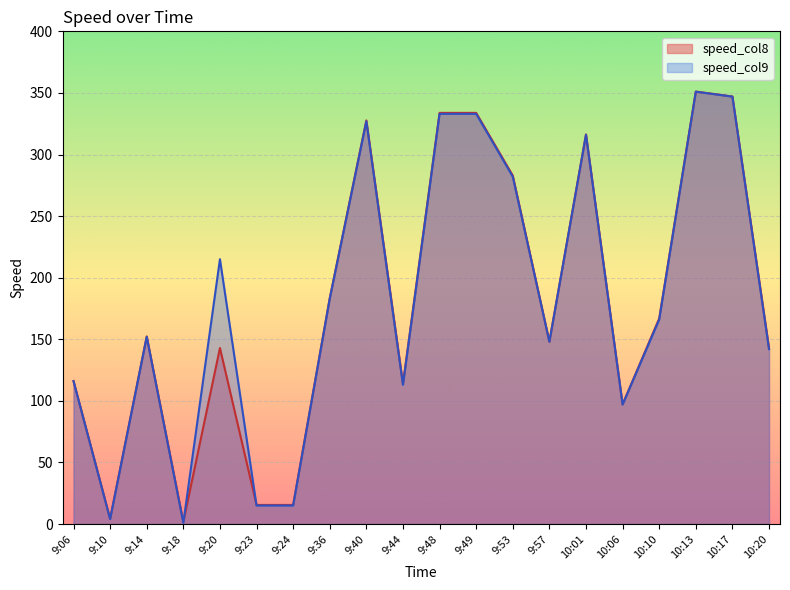

The value of speed_col9 at 9:44 is 62.1. True or false?

False